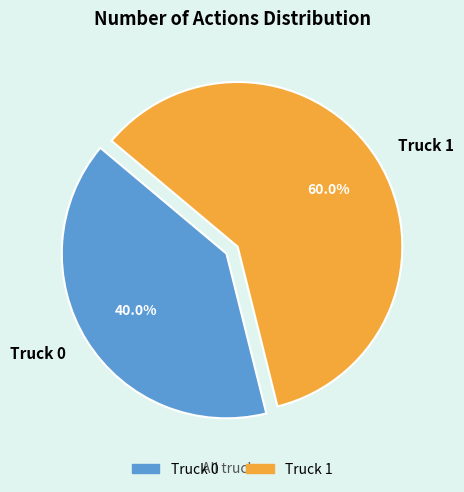

Which category accounts for the majority?

Truck 1